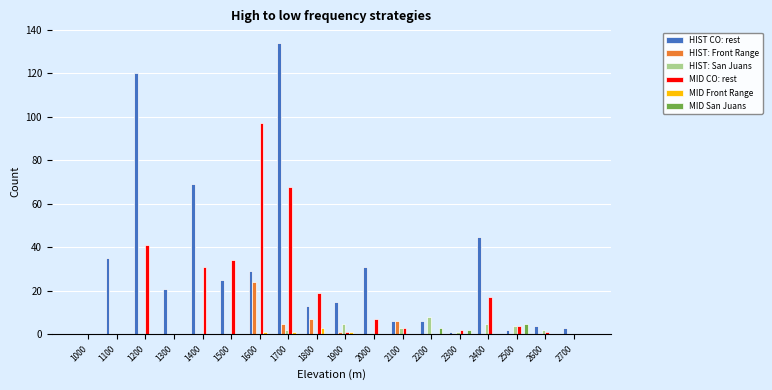

How many categories are shown in the chart?

18